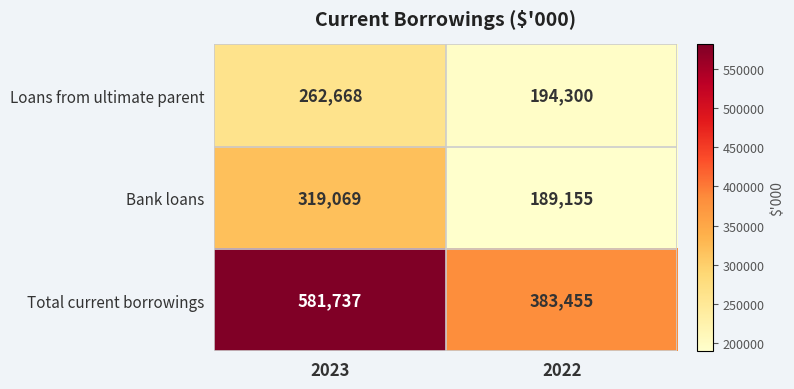

What is the total value across all series at 2023?

1163474